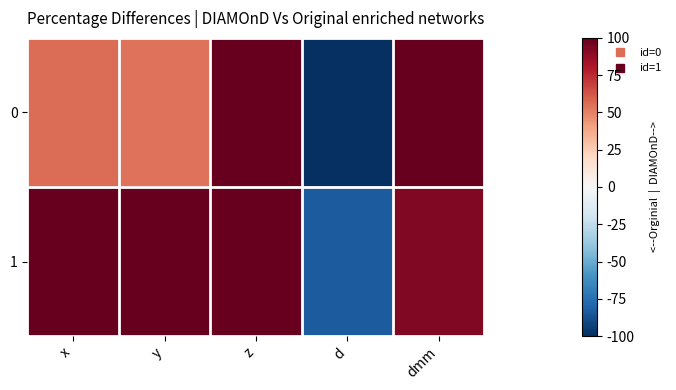

Between x and y, which is larger?

x